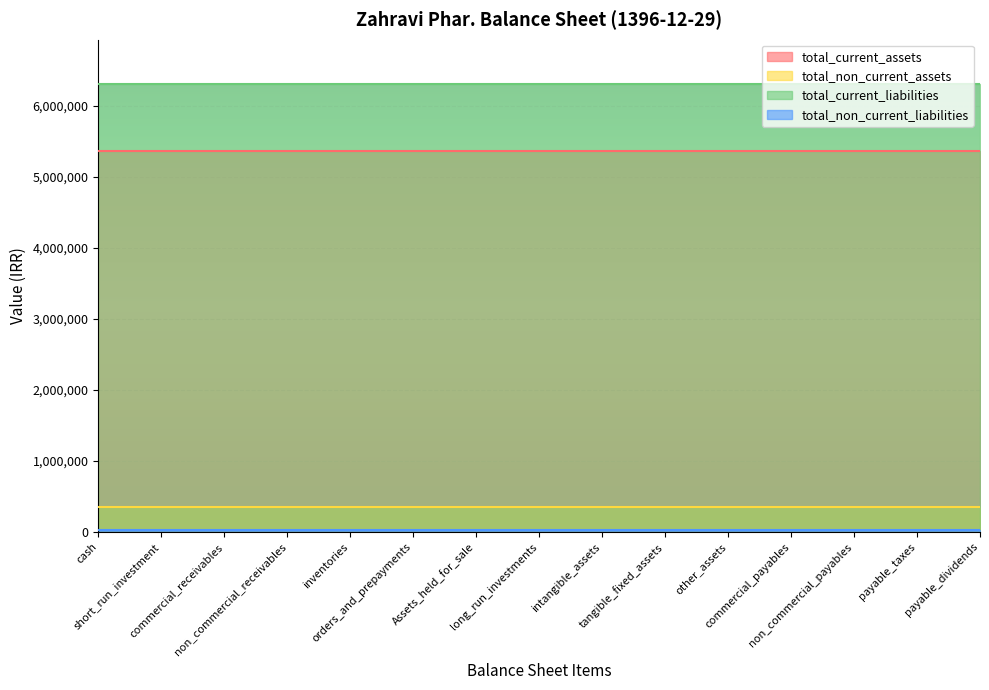

Which category has the highest value across all series?

cash